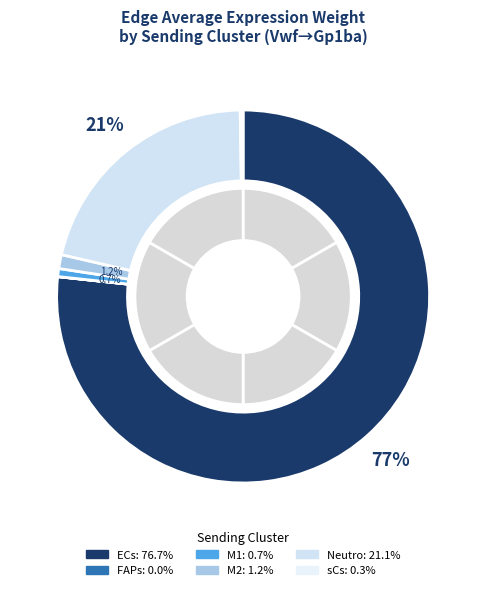

To the nearest percent, what percentage of the pie is M1?

1%